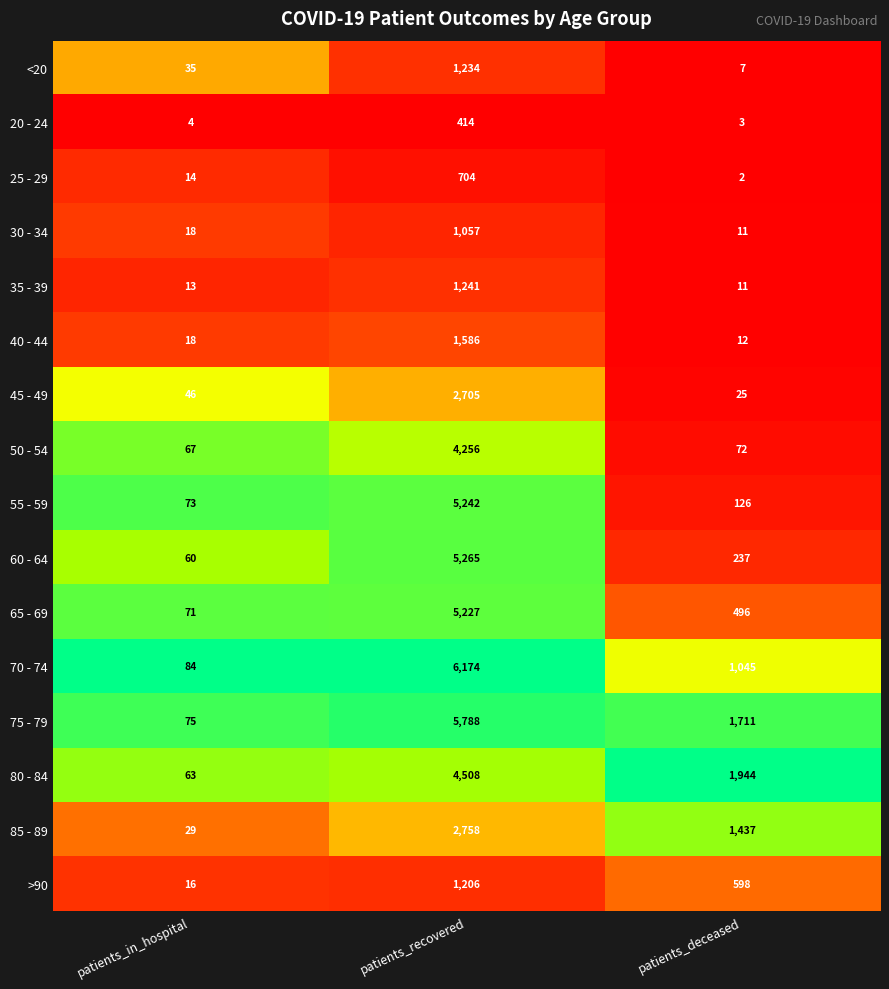

At which category is the sum across all series the highest?

patients_recovered